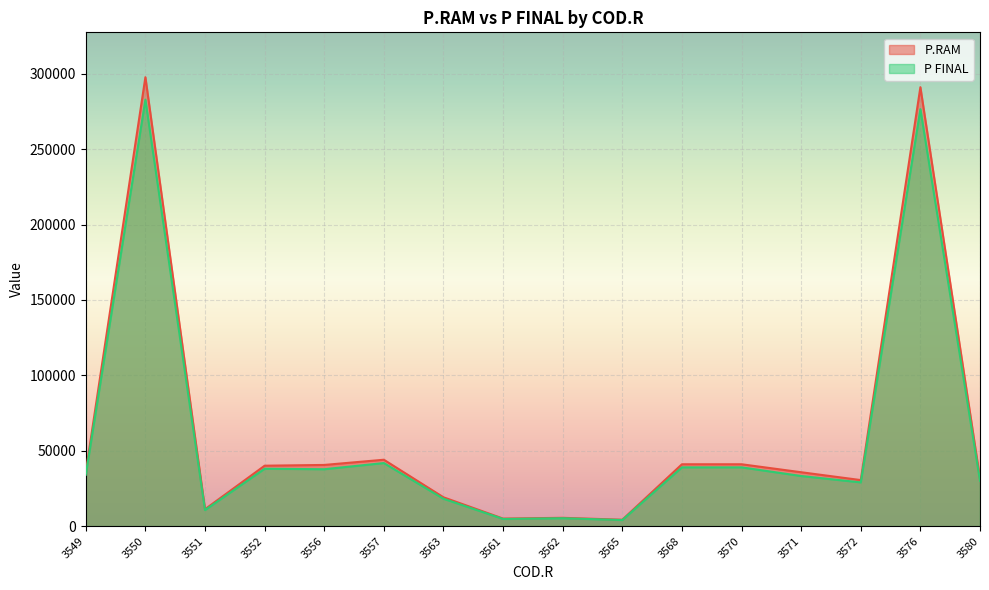

Rank the series by their average value, from highest to lowest.

P.RAM, P FINAL